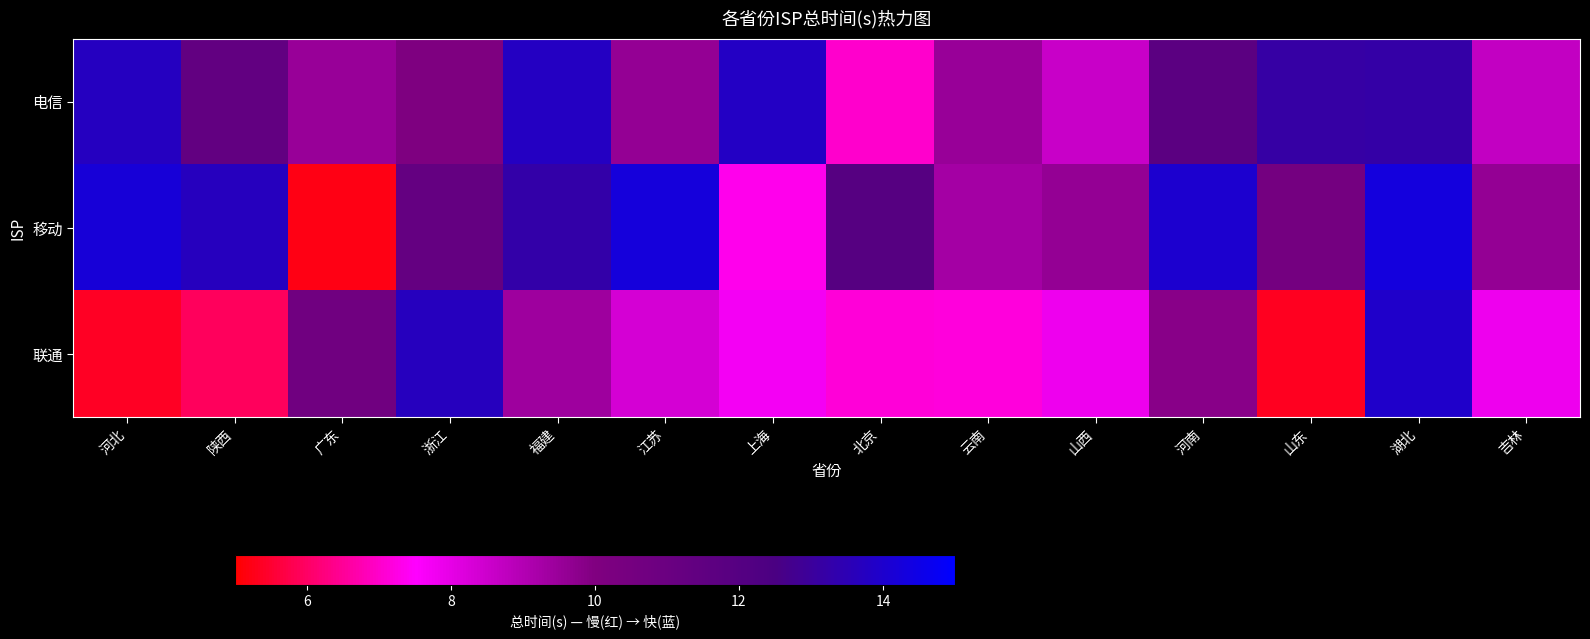

At which category is the sum across all series the highest?

湖北